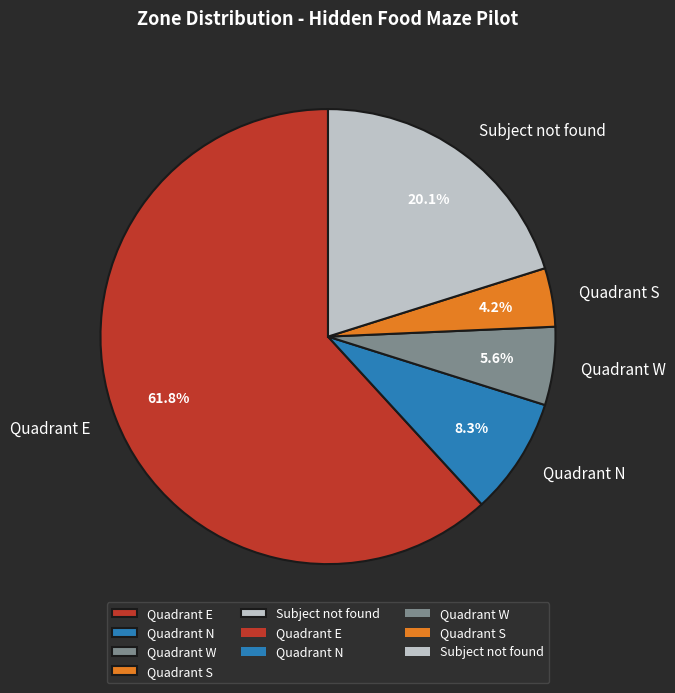

Rank the categories by value from lowest to highest.

Quadrant S, Quadrant W, Quadrant N, Subject not found, Quadrant E